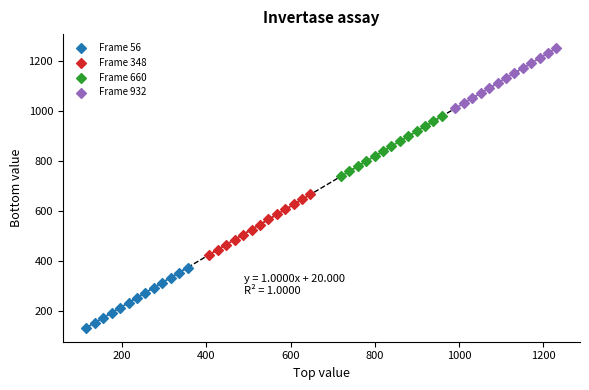

Which series reaches the minimum Y coordinate?

Frame 56